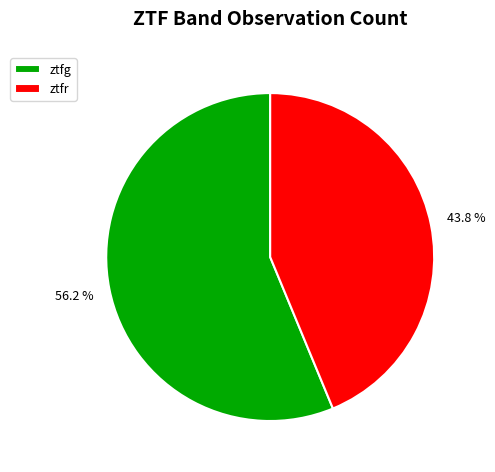

Rank the categories by value from highest to lowest.

ztfg, ztfr